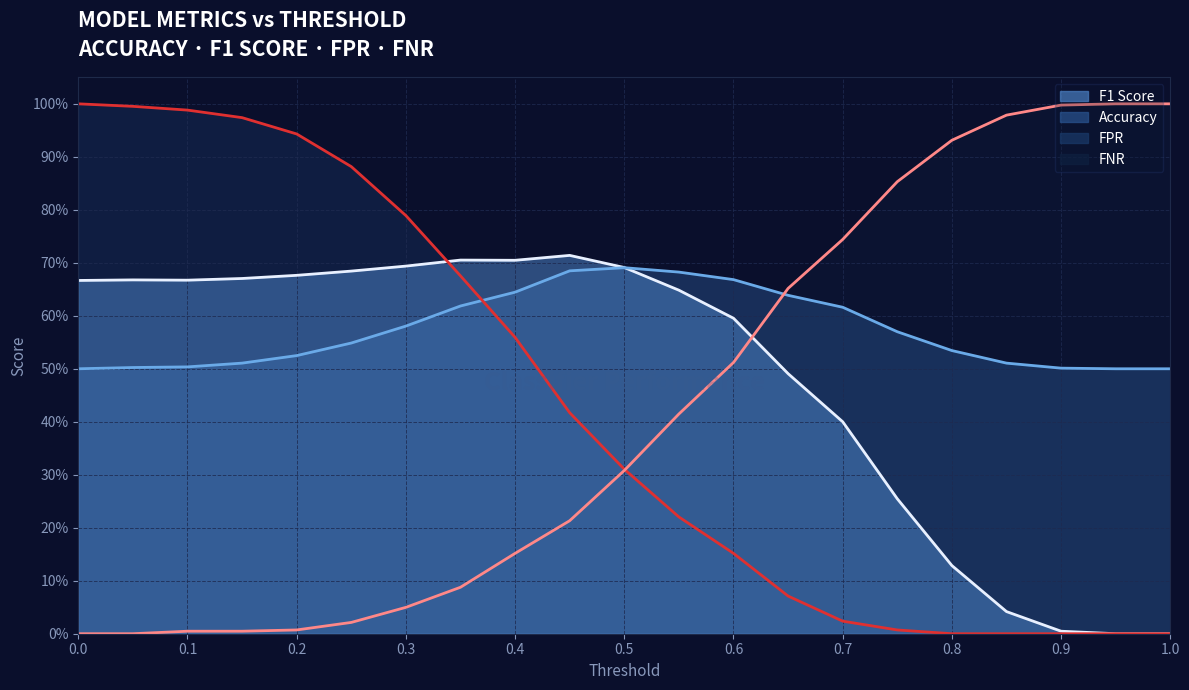

What is the maximum value for fnr?

1.0